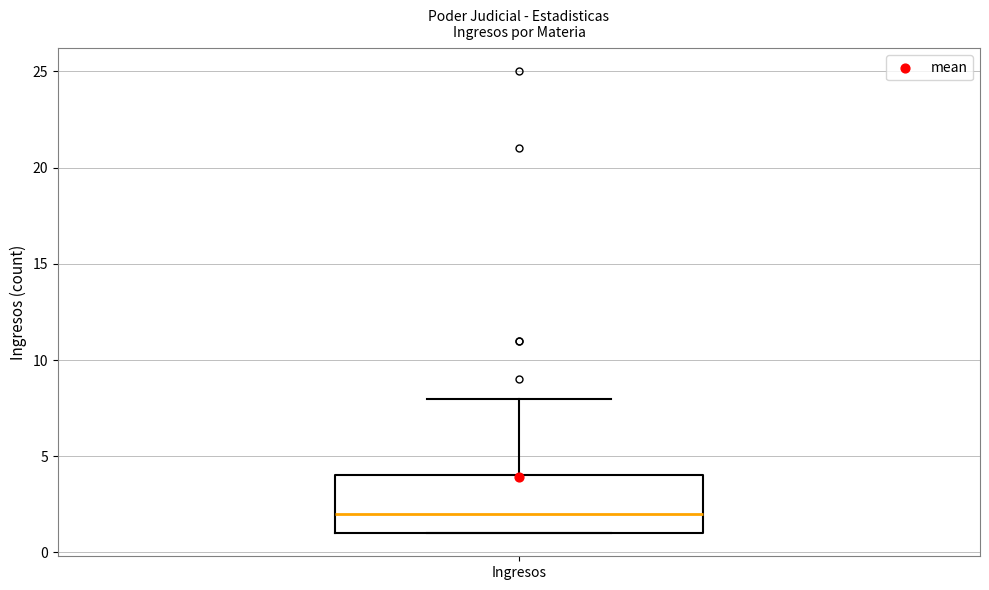

Read this box plot against the y-axis: the position of the median line, the range covered by the box, and the ends of both whiskers. The values are not printed on the chart, so give them approximately, as read against the axis.

median 2, box 1 to 4, whiskers 1 to 8